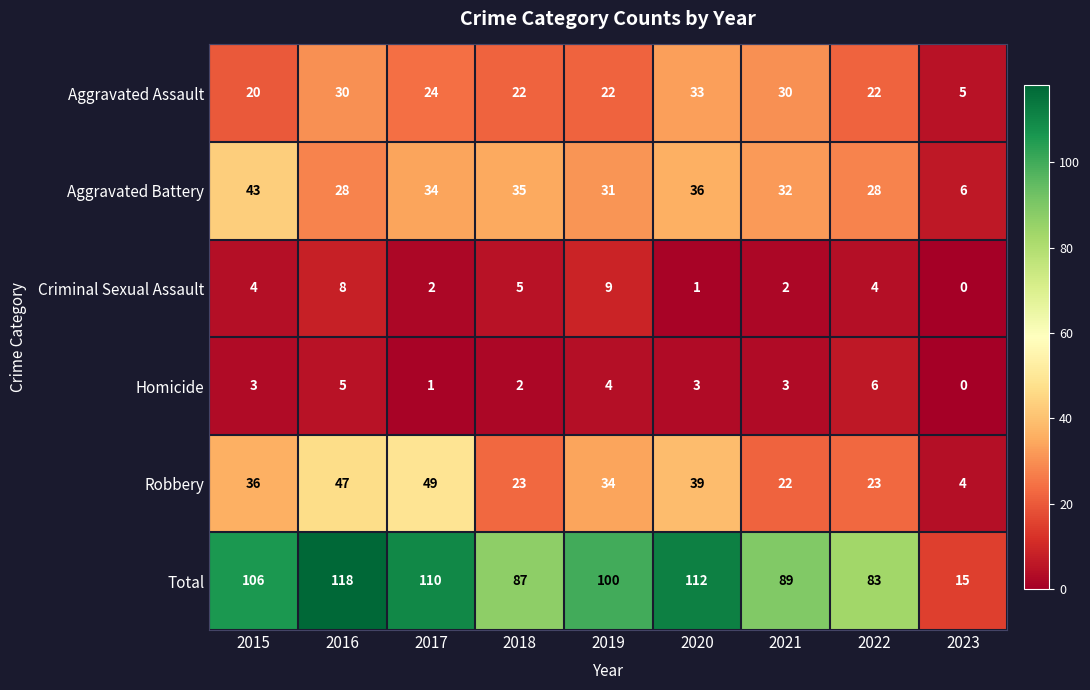

At 2017, list the series in order from largest to smallest.

Total, Robbery, Aggravated Battery, Aggravated Assault, Criminal Sexual Assault, Homicide